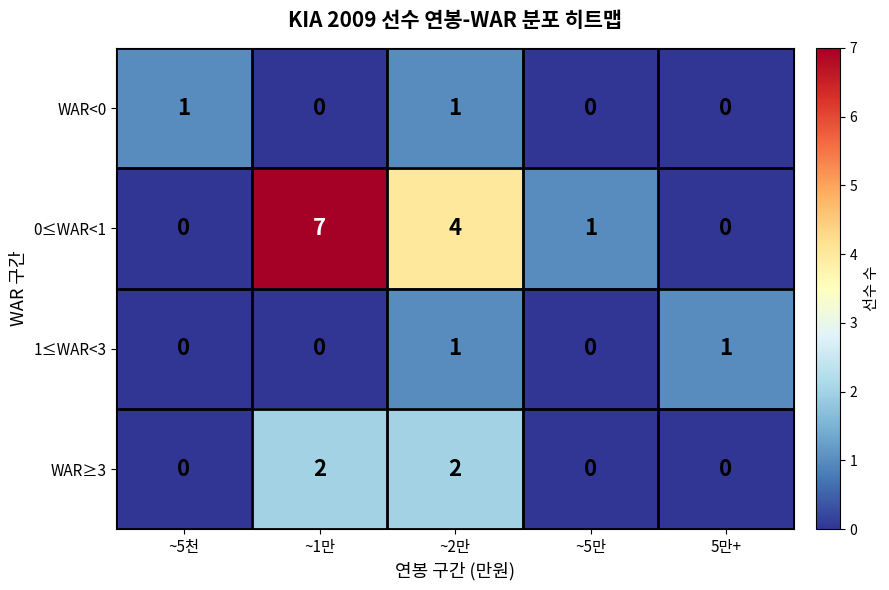

Reading left to right, what are all the values shown in this chart?

WAR<0: 1	0	1	0	0
0≤WAR<1: 0	7	4	1	0
1≤WAR<3: 0	0	1	0	1
WAR≥3: 0	2	2	0	0